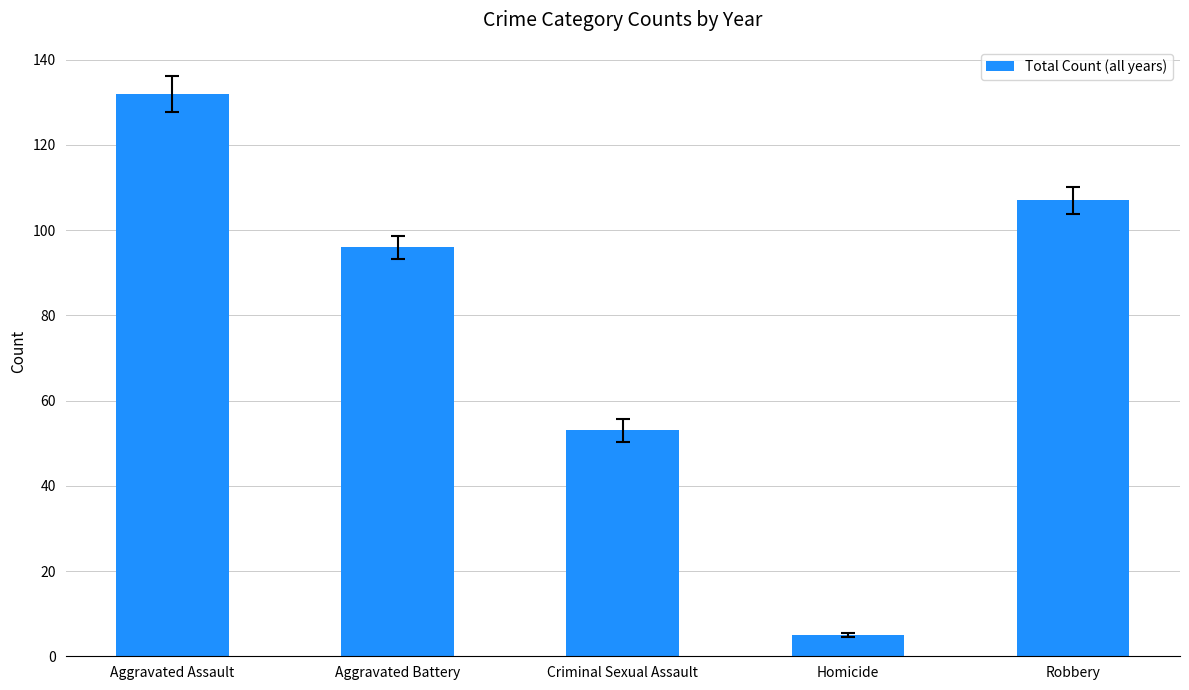

What is the sum of all values?

393